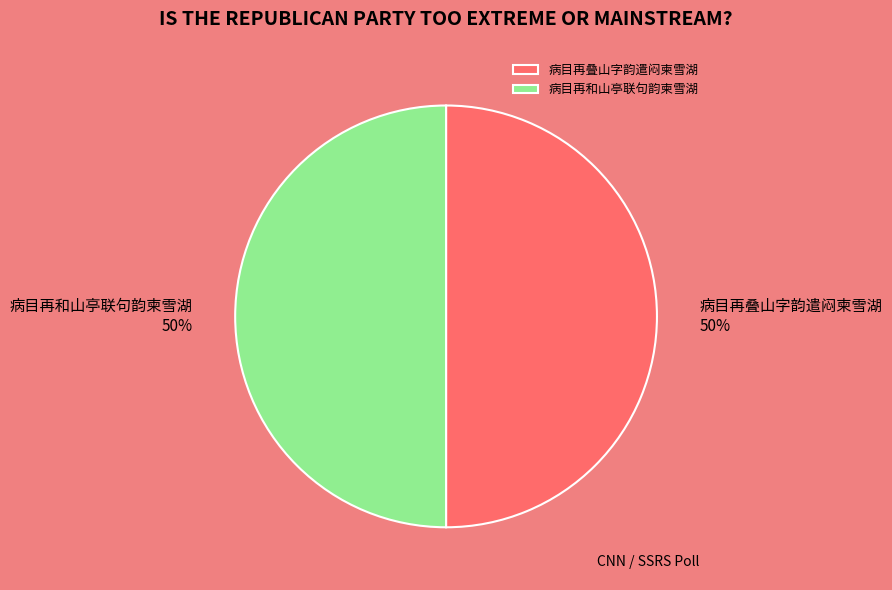

What is the ratio of the value at 病目再叠山字韵遣闷柬雪湖 to the value at 病目再和山亭联句韵柬雪湖?

1.0